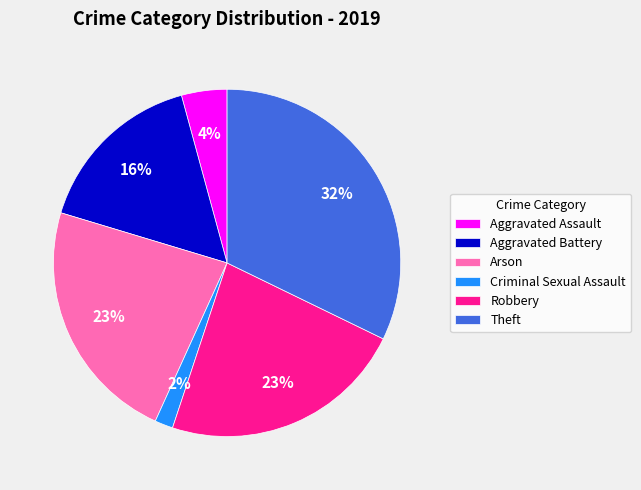

Which category has the biggest portion of the pie?

Theft